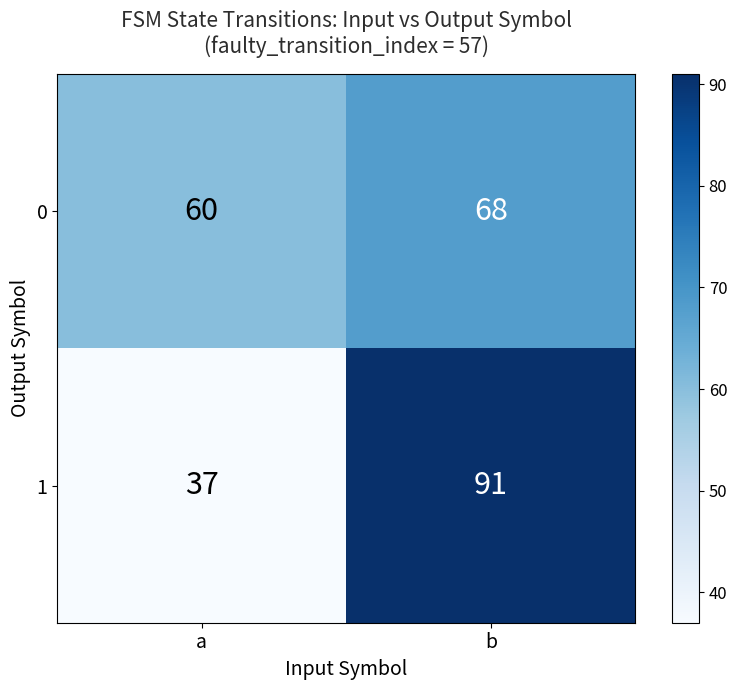

Is the value of 1 at a greater than the value of 0 at a?

No